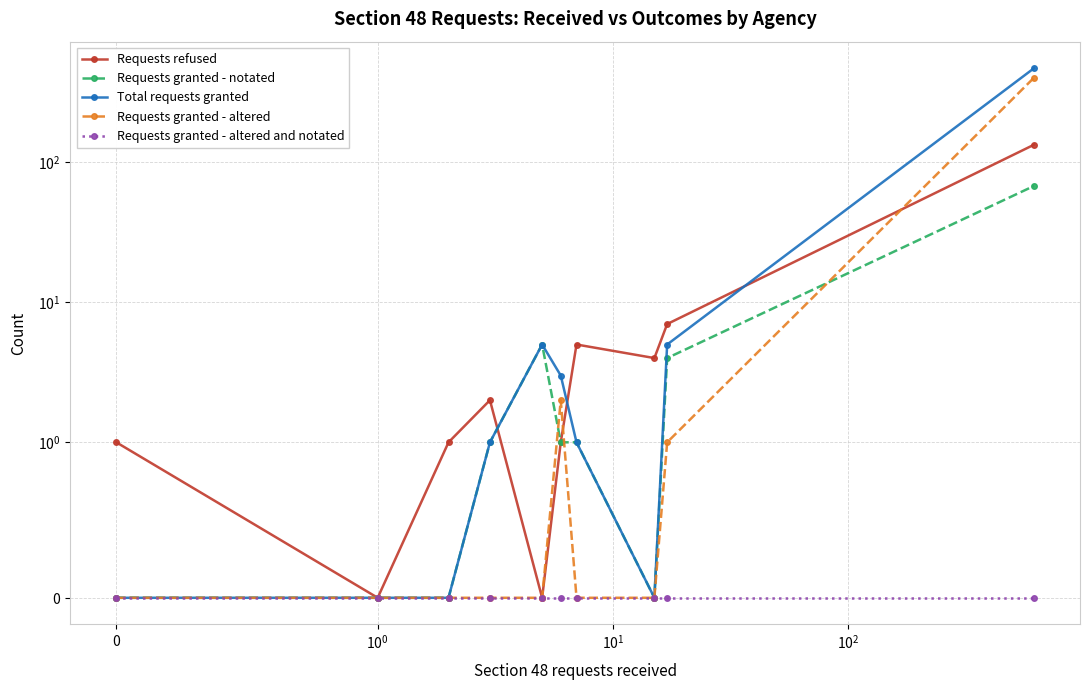

After their last crossing, which series has the higher values: Requests granted - notated or Requests granted - altered?

Requests granted - altered